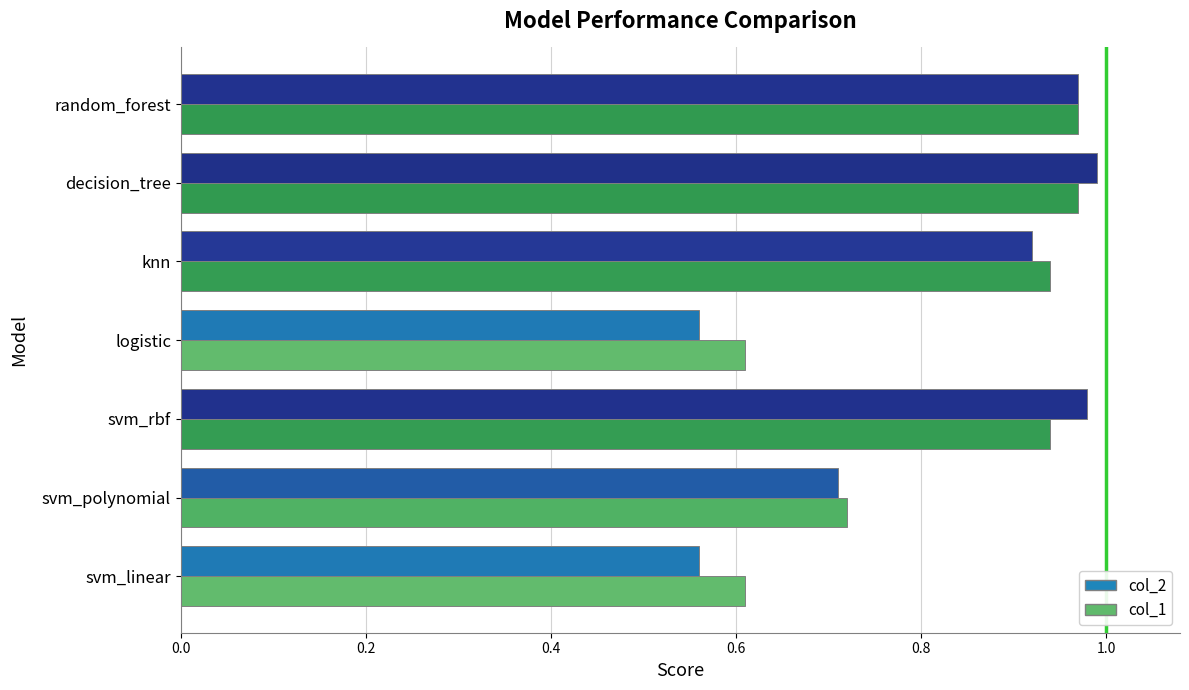

What is the total value across all series at svm_rbf?

1.9